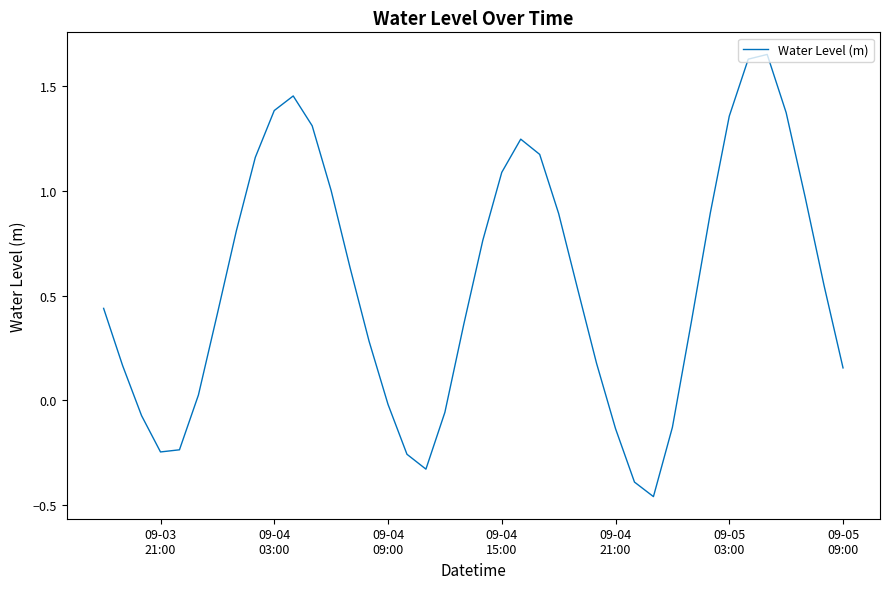

What is the difference between the maximum and minimum values?

2.1